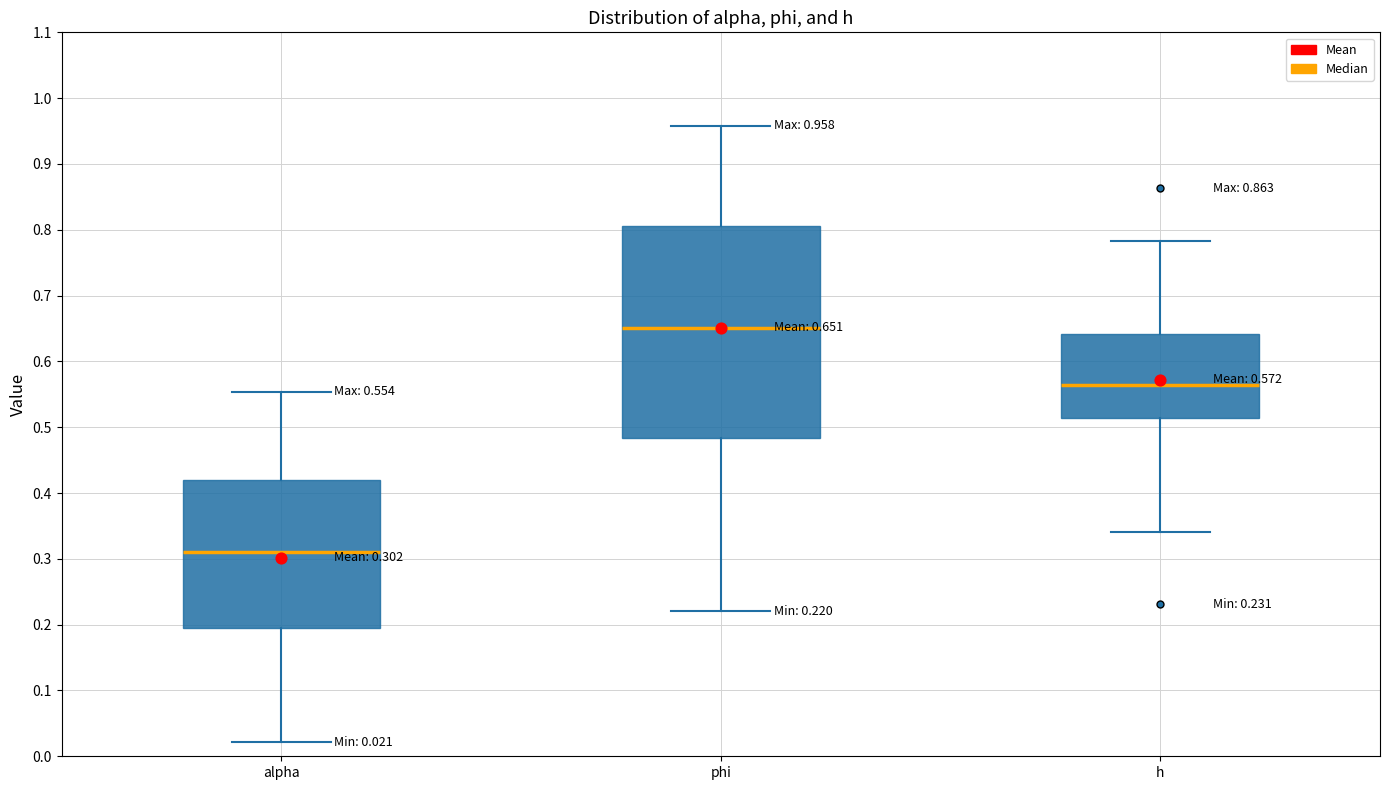

Which box is the tallest, from its lower edge to its upper edge?

phi